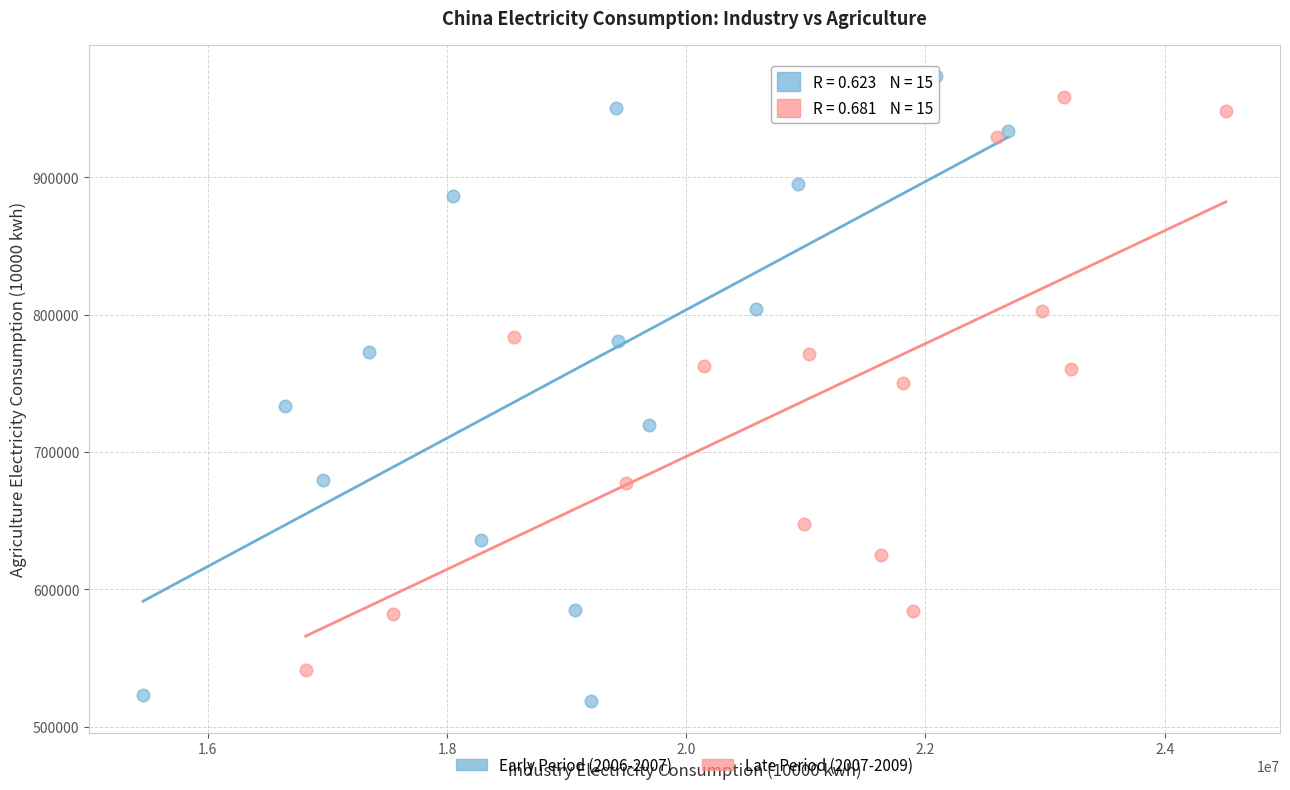

Which series contains the lowest Y value?

Early Period (2006-2007)